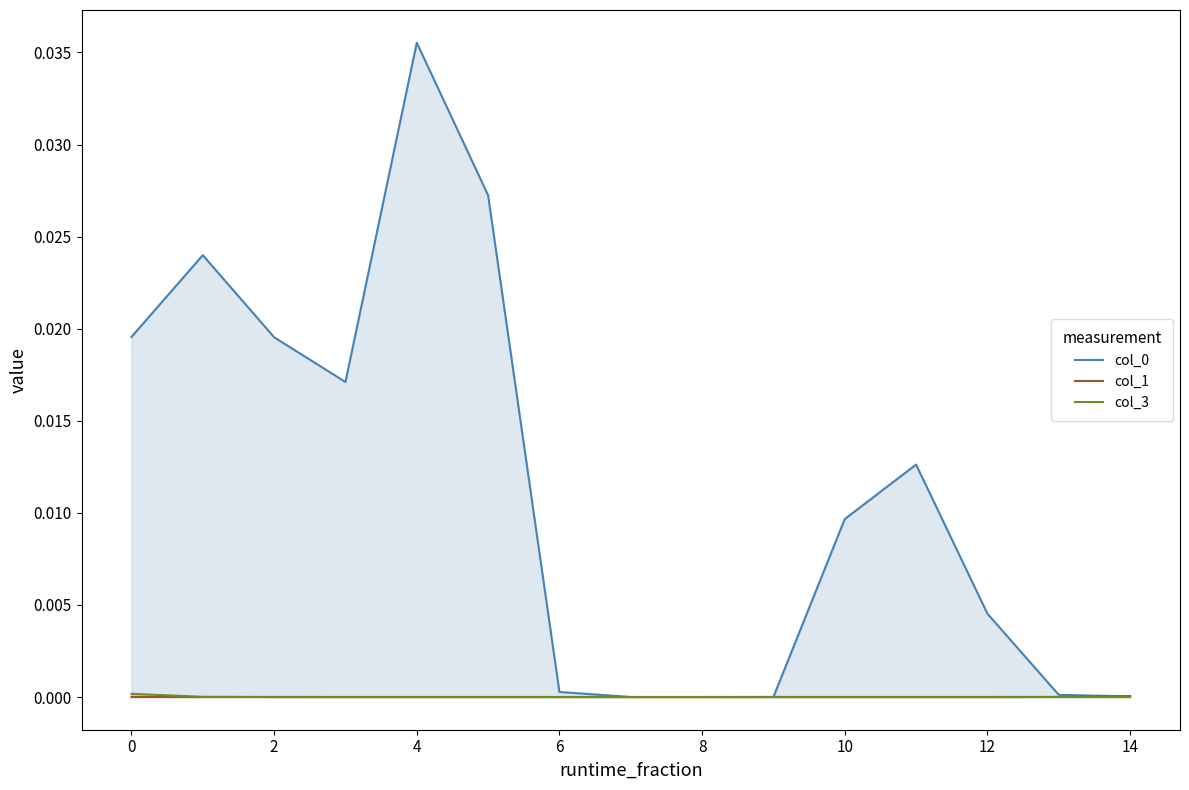

Which label corresponds to the largest value in the chart?

4